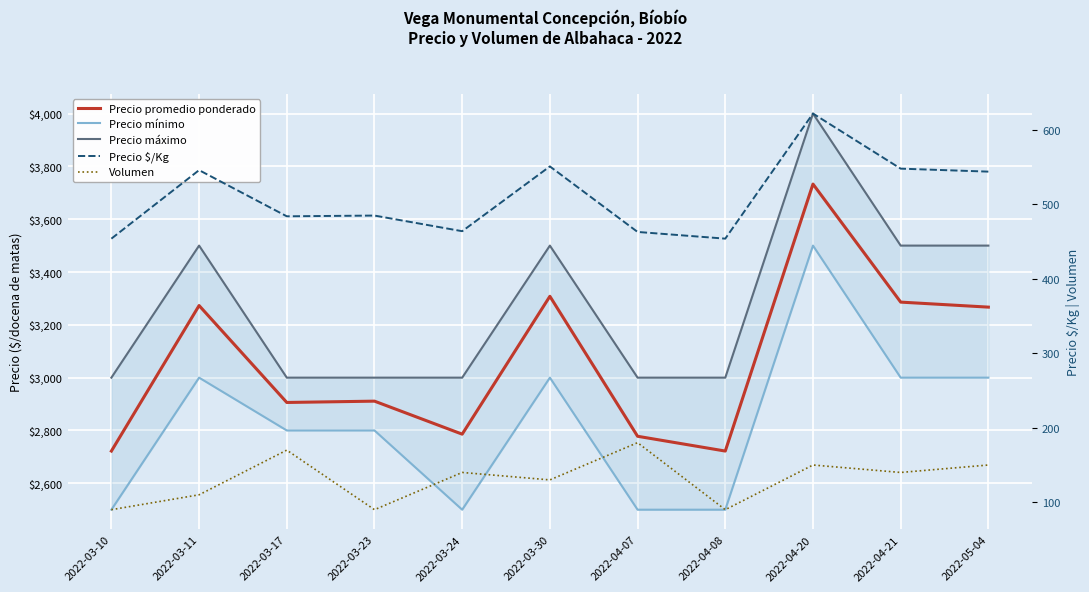

True or false: Precio $/Kg and Volumen cross at least once.

False